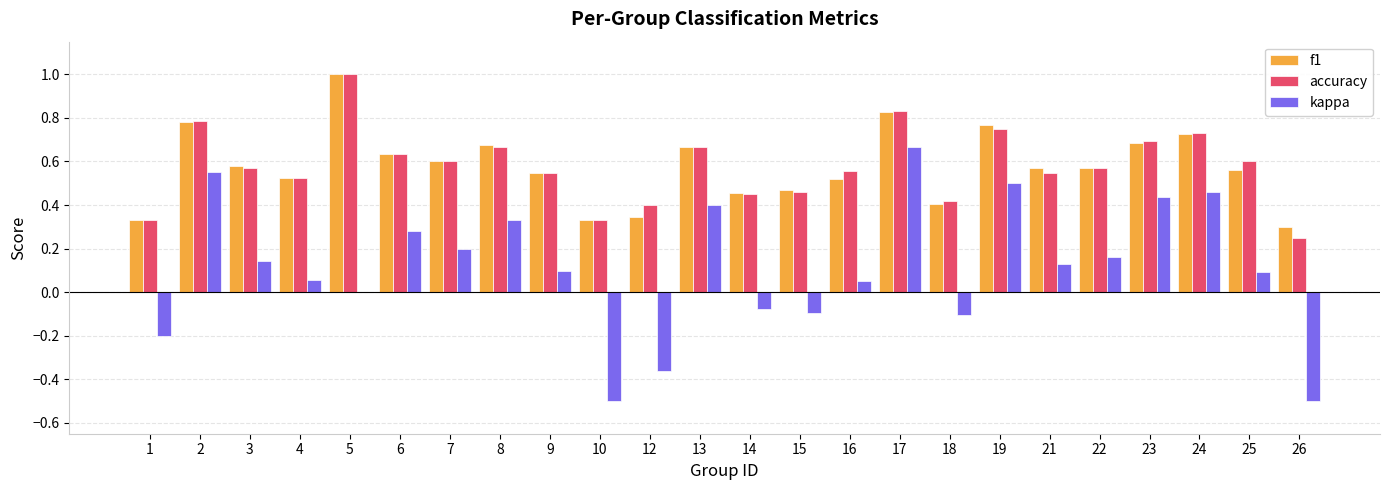

Is the value of kappa at 12 greater than the value of accuracy at 9?

No